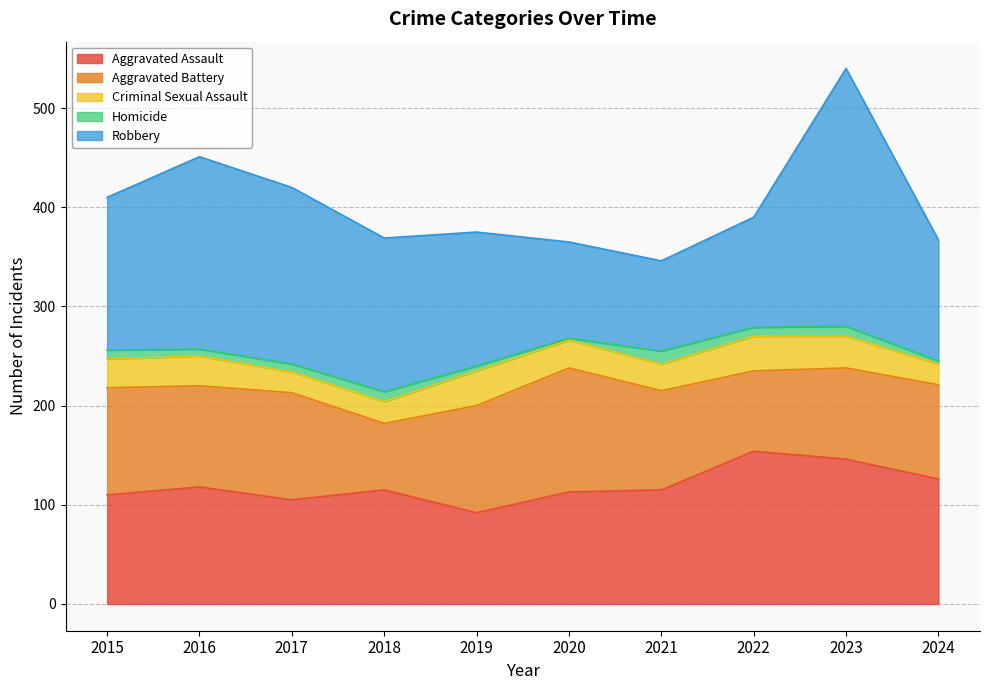

True or false: Aggravated Battery has more than 2 interior local peaks.

False